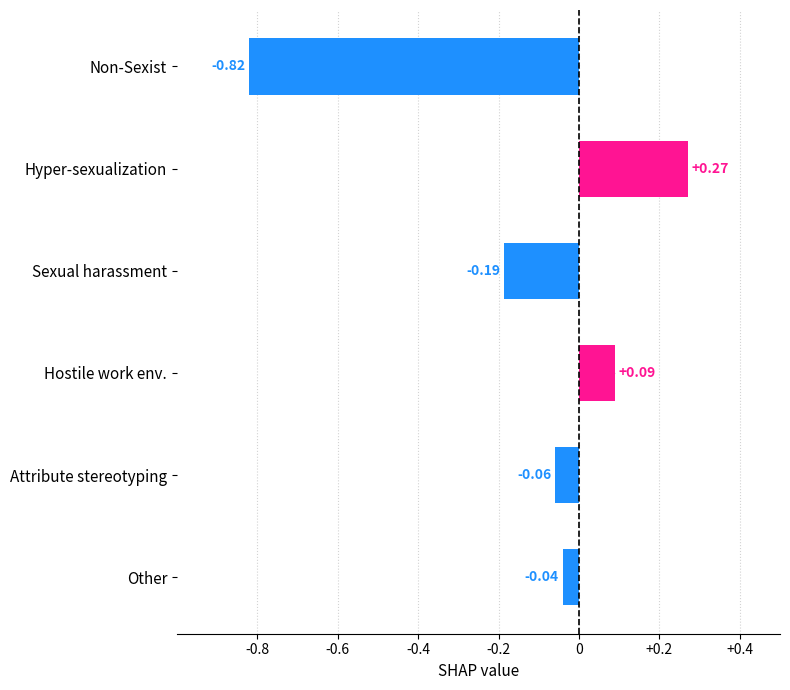

Between Attribute stereotyping and Hostile work env., which is larger?

Hostile work env.